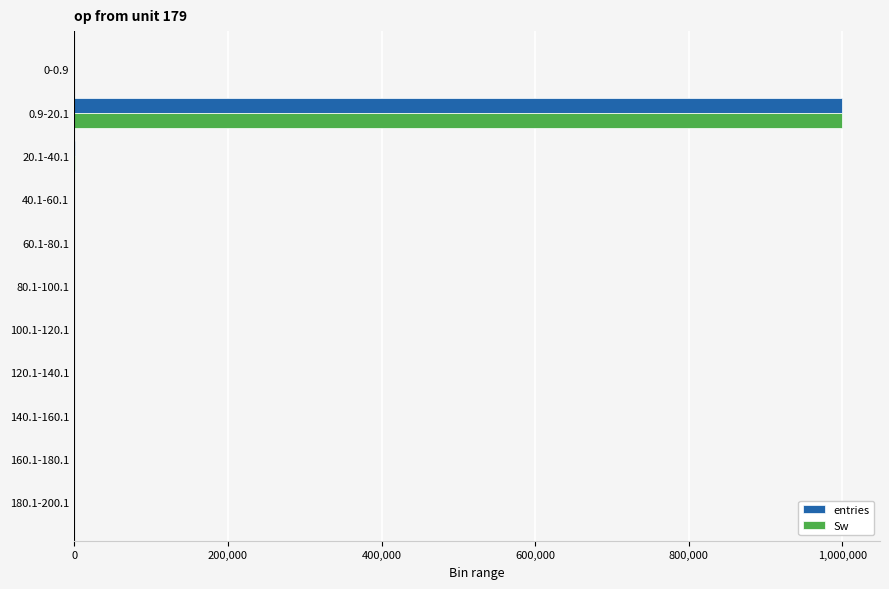

At which category is the sum across all series the highest?

0.9-20.1